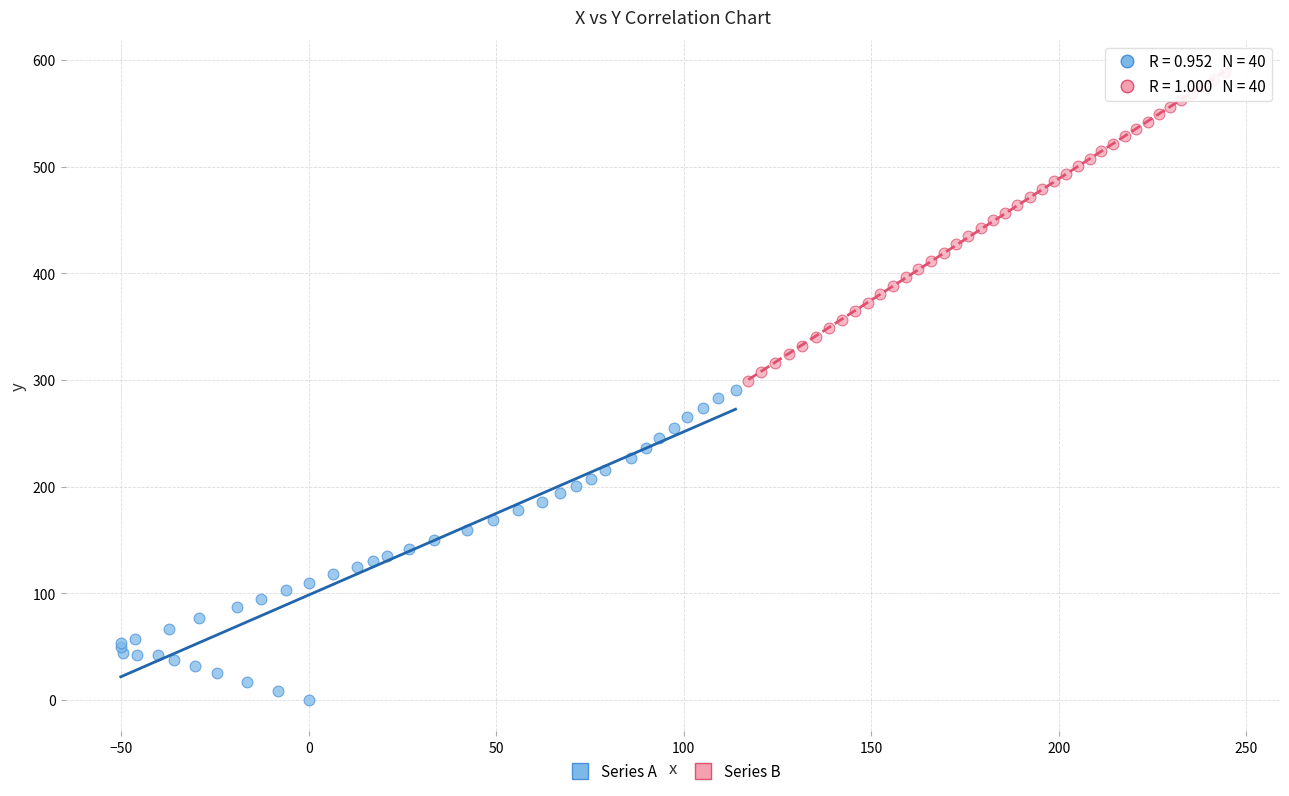

Which series reaches the minimum Y coordinate?

Series A